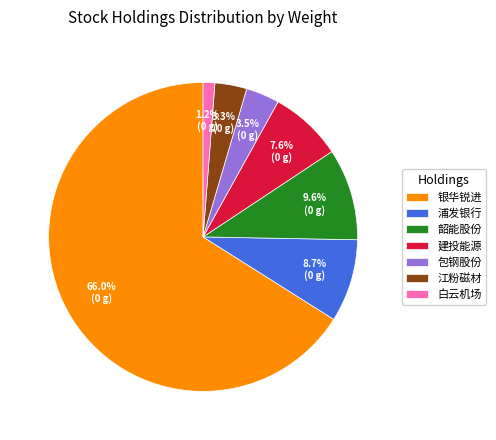

Is there a majority slice in this chart?

Yes